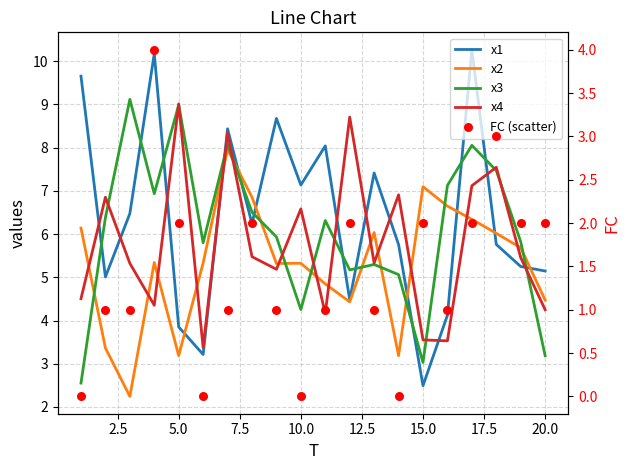

What are all the series names shown in the legend?

x1, x2, x3, x4, FC (scatter)